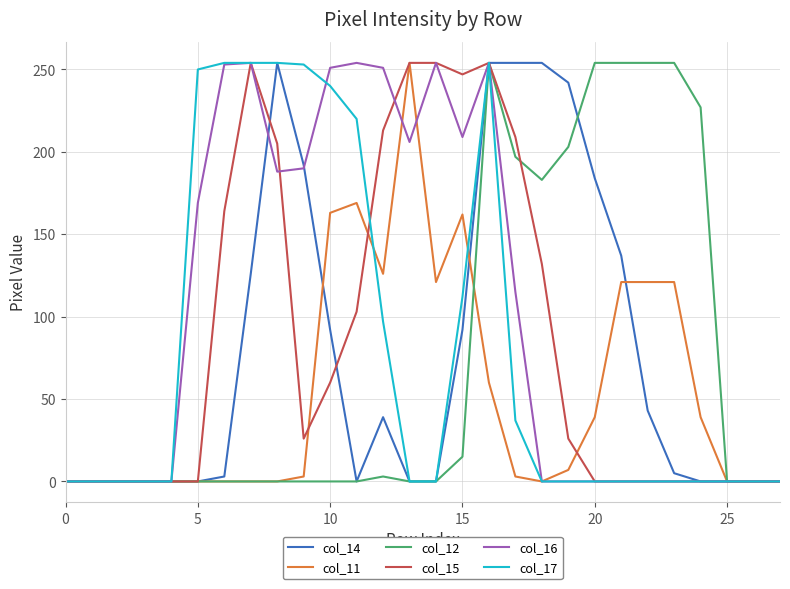

Is this an area chart (filled region under the line)?

No